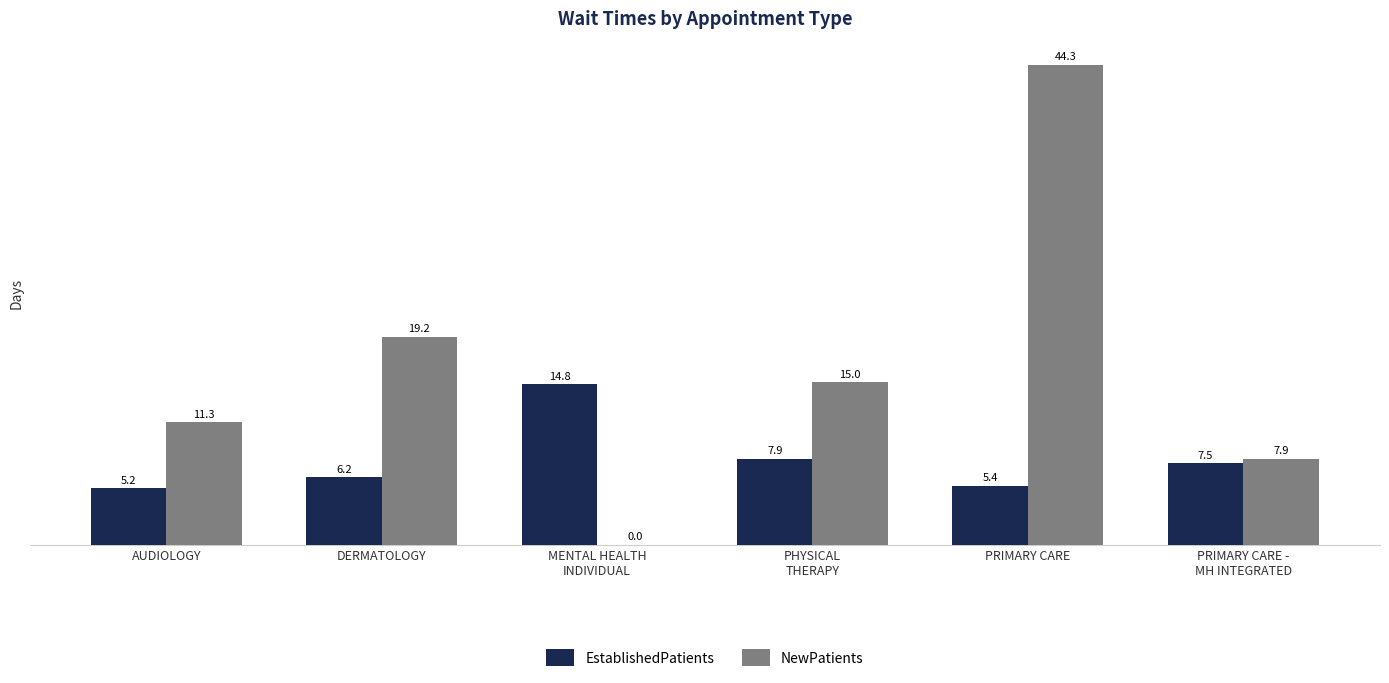

Read the EstablishedPatients value at PRIMARY CARE.

5.4